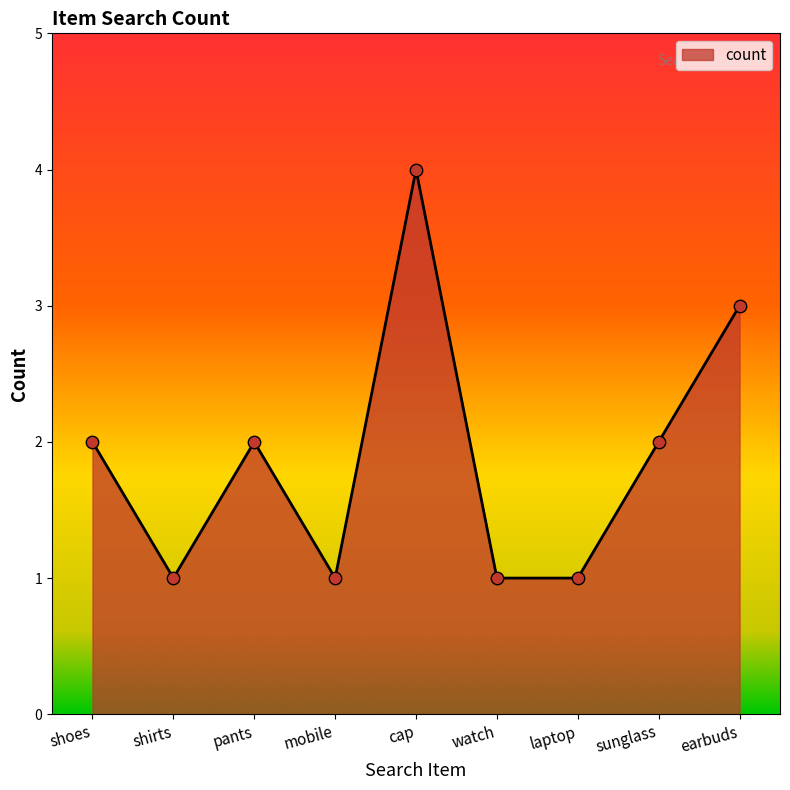

Approximately how many times larger is the value at laptop compared to shoes?

0.5